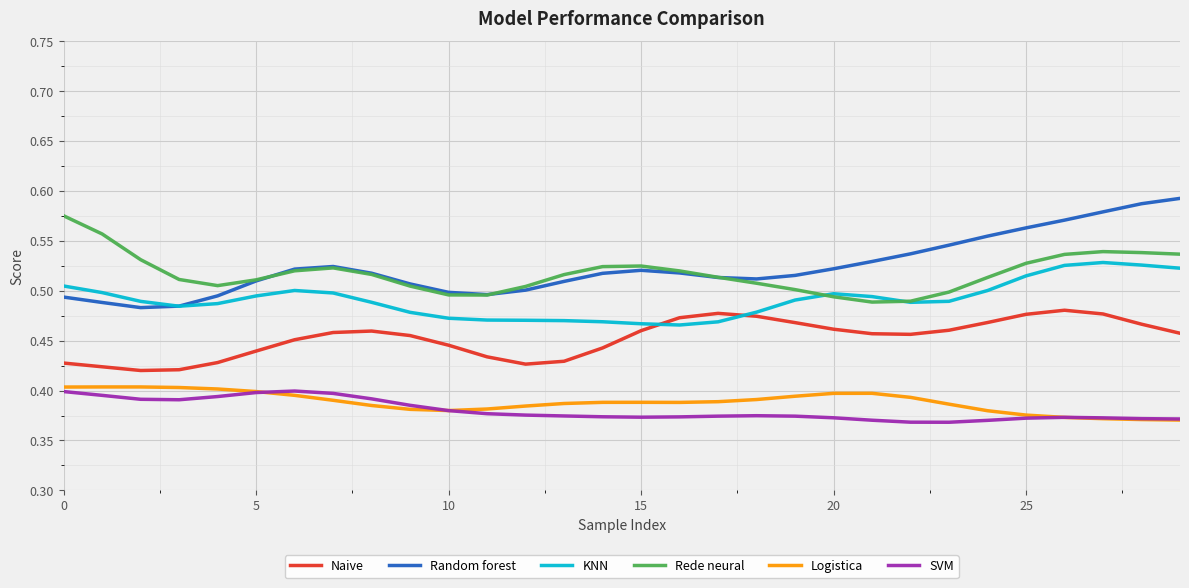

True or false: Rede neural and Naive cross at least once.

False